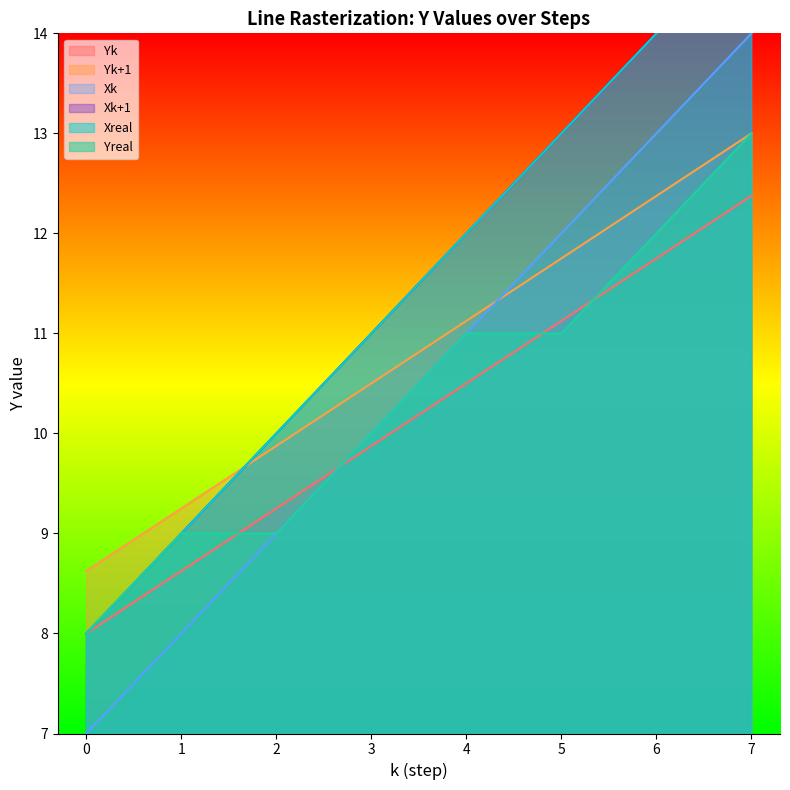

At how many categories does at least one series exceed 14?

1